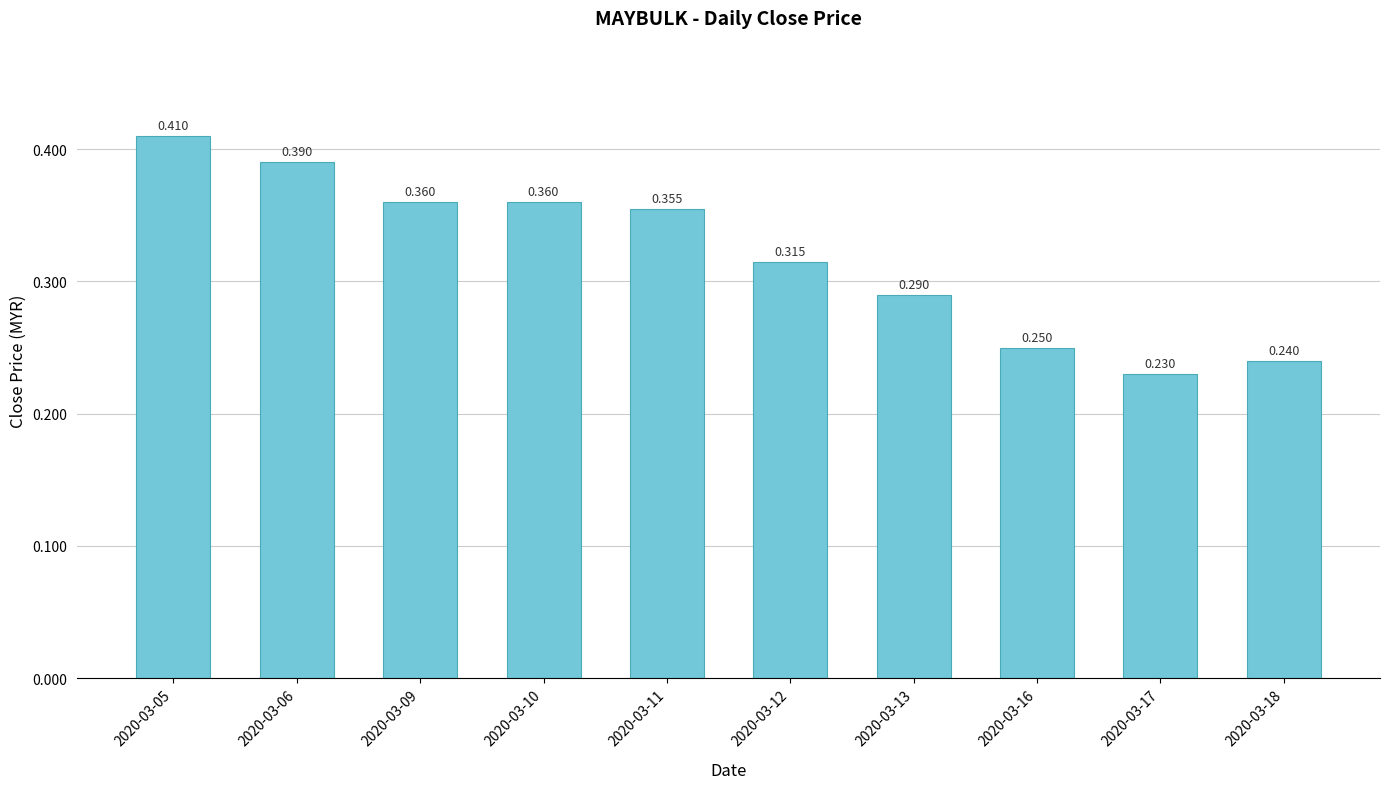

What is the approximate value at 2020-03-18?

0.2